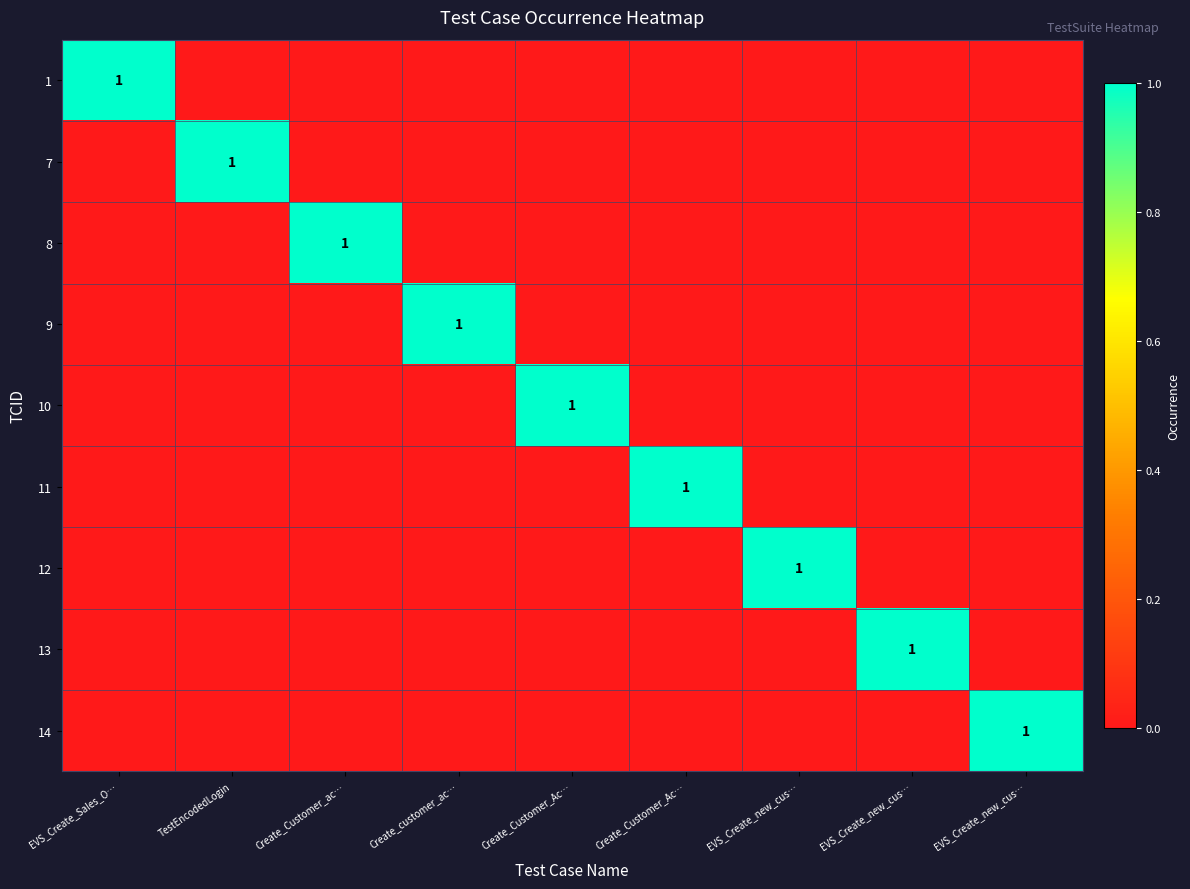

The value of 14 at EVS_Create_new_cus… is -1. True or false?

False